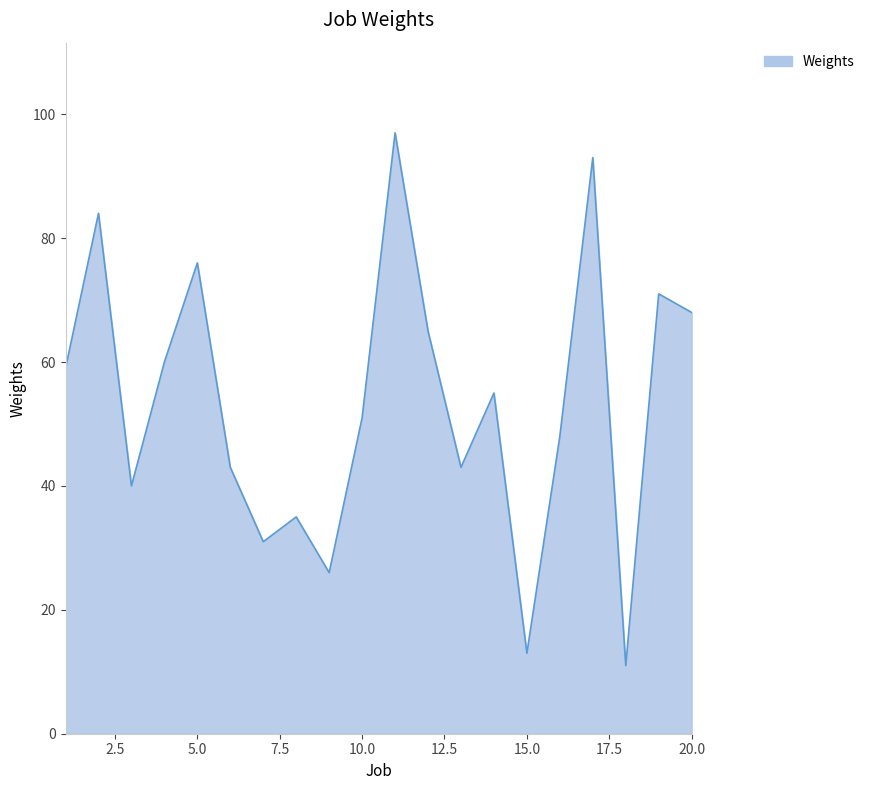

What is the maximum value shown in the chart?

97